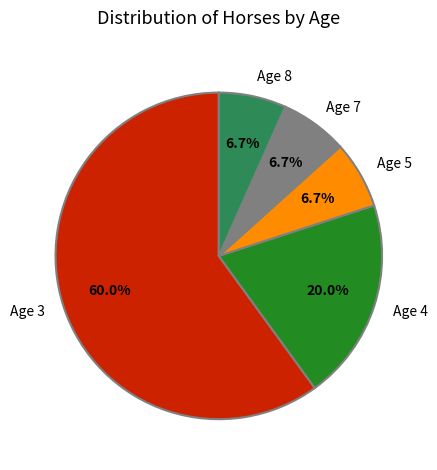

Which slice is the largest?

Age 3